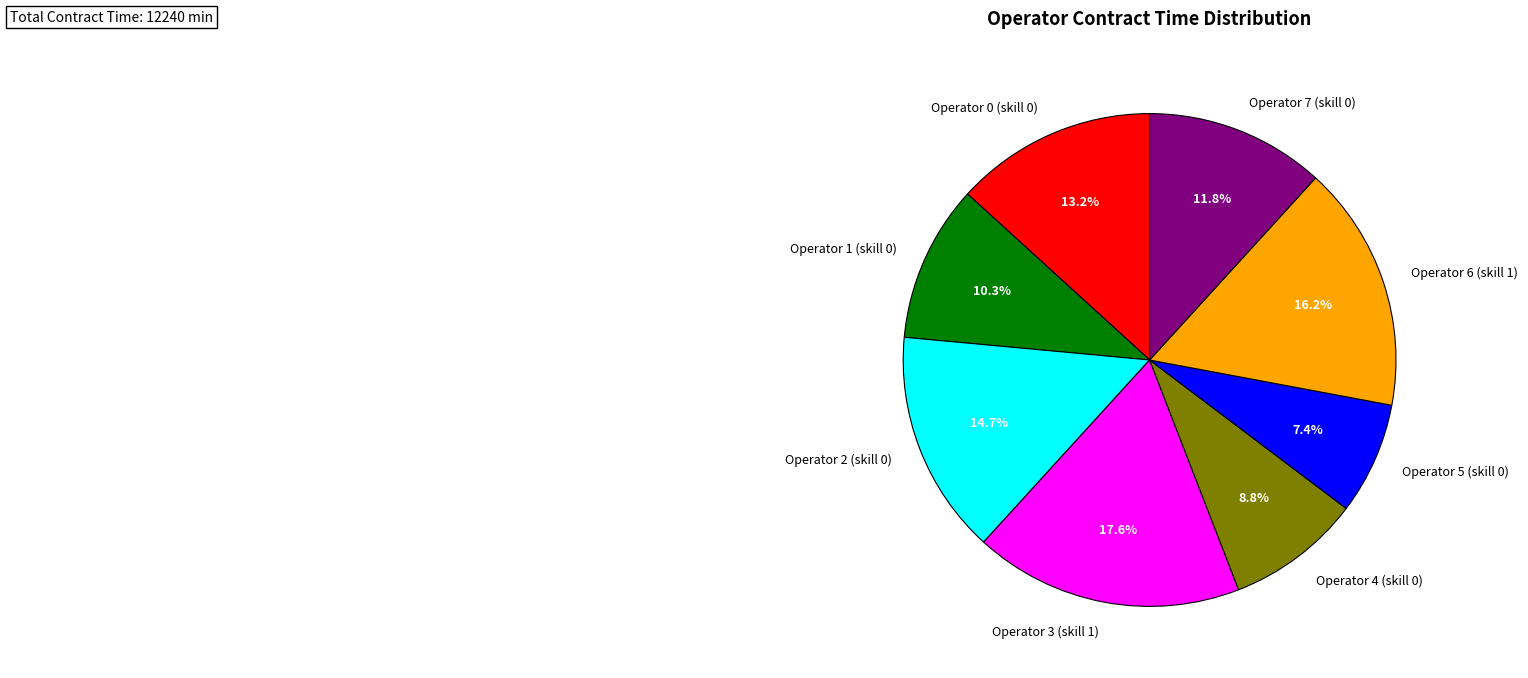

Does Operator 3 (skill 1) account for over 50% of the chart?

No